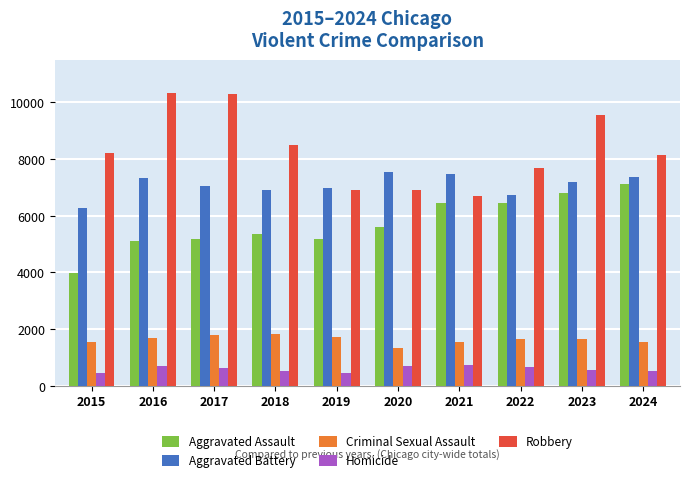

What is the difference between the highest and lowest values at 2020?

6844